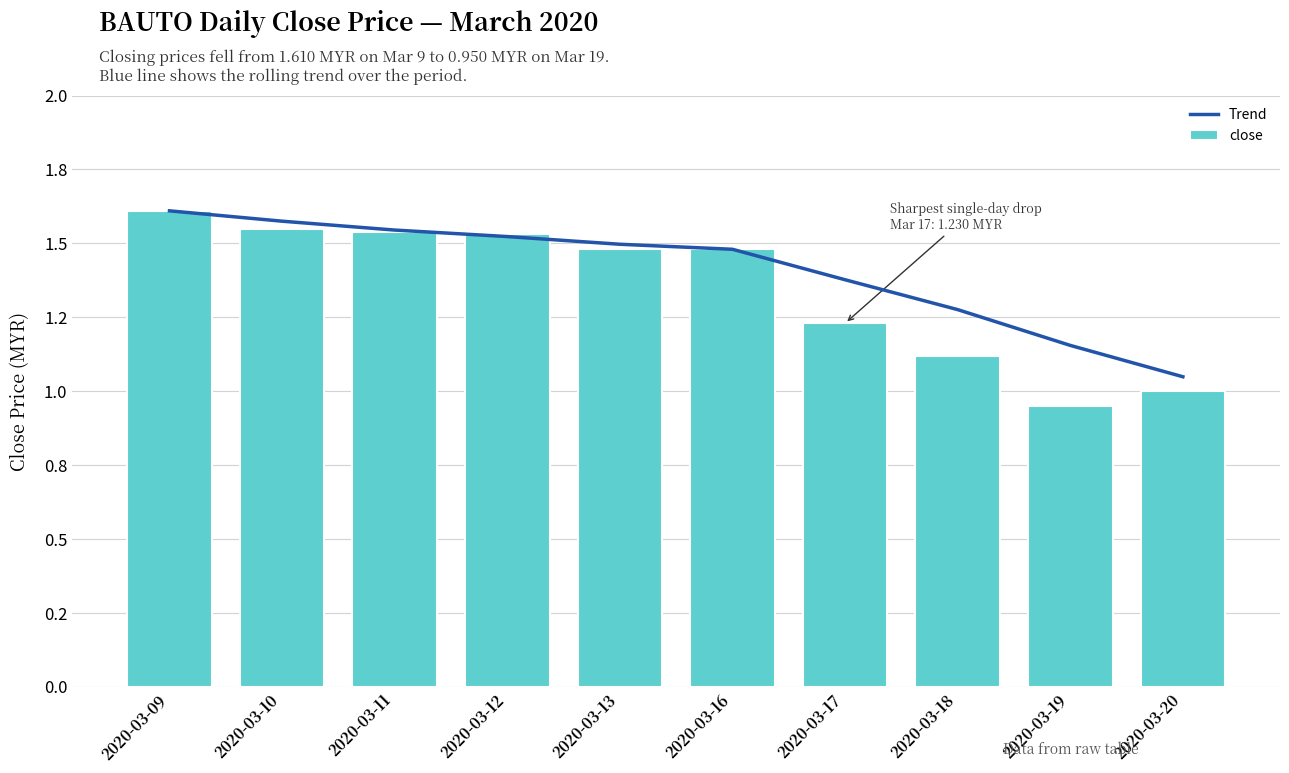

Which series has the largest total across all categories?

Trend